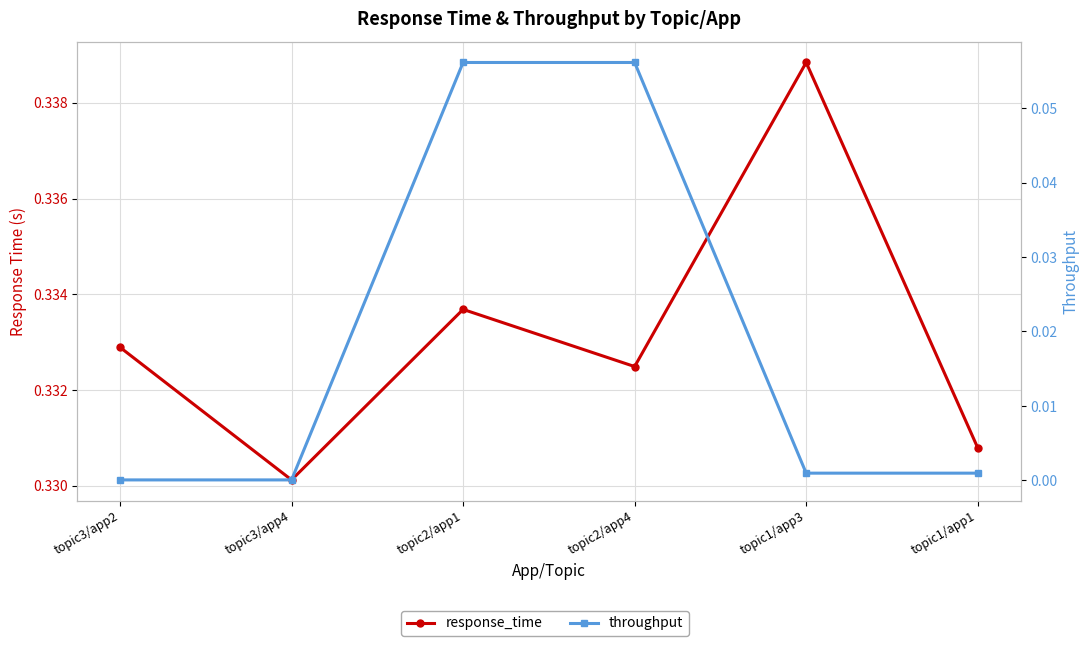

Rank the categories by throughput value from lowest to highest.

topic3/app2, topic3/app4, topic1/app3, topic1/app1, topic2/app1, topic2/app4